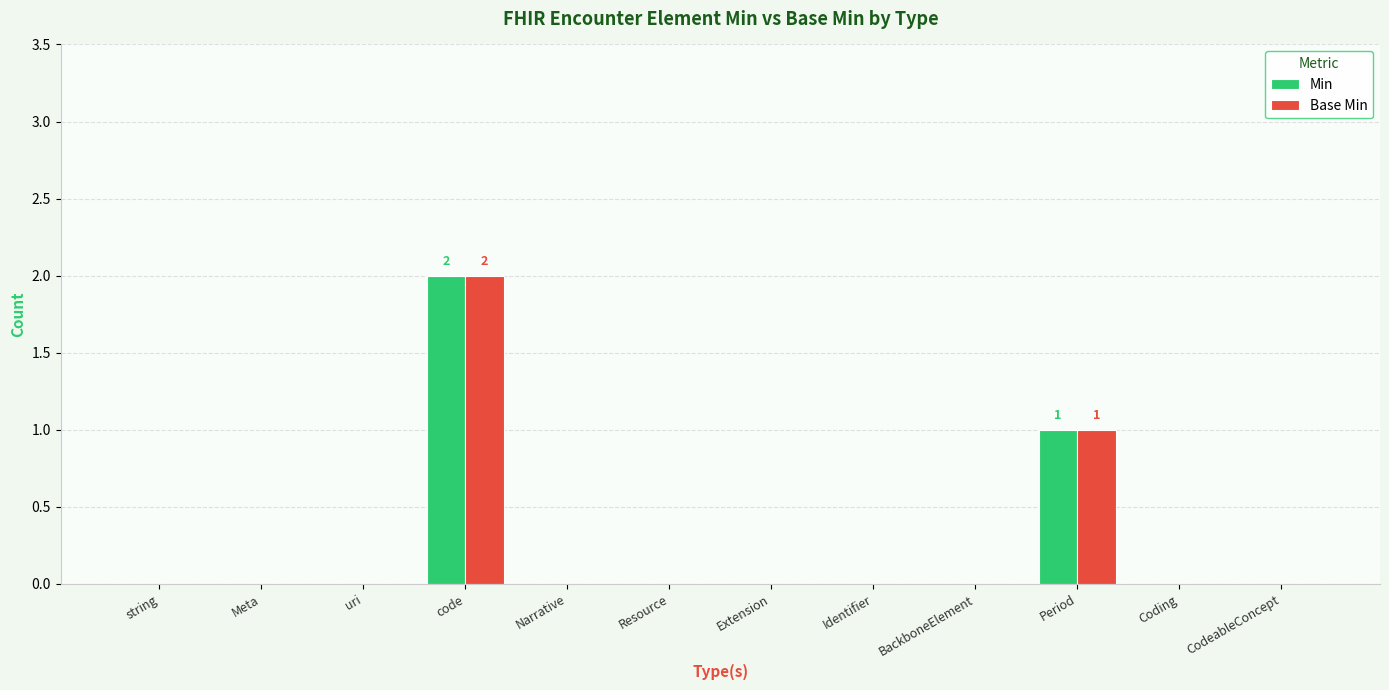

Reading left to right, what are all the values shown in this chart?

Min: string=0	Meta=0	uri=0	code=2	Narrative=0	Resource=0	Extension=0	Identifier=0	BackboneElement=0	Period=1	Coding=0	CodeableConcept=0
Base Min: string=0	Meta=0	uri=0	code=2	Narrative=0	Resource=0	Extension=0	Identifier=0	BackboneElement=0	Period=1	Coding=0	CodeableConcept=0